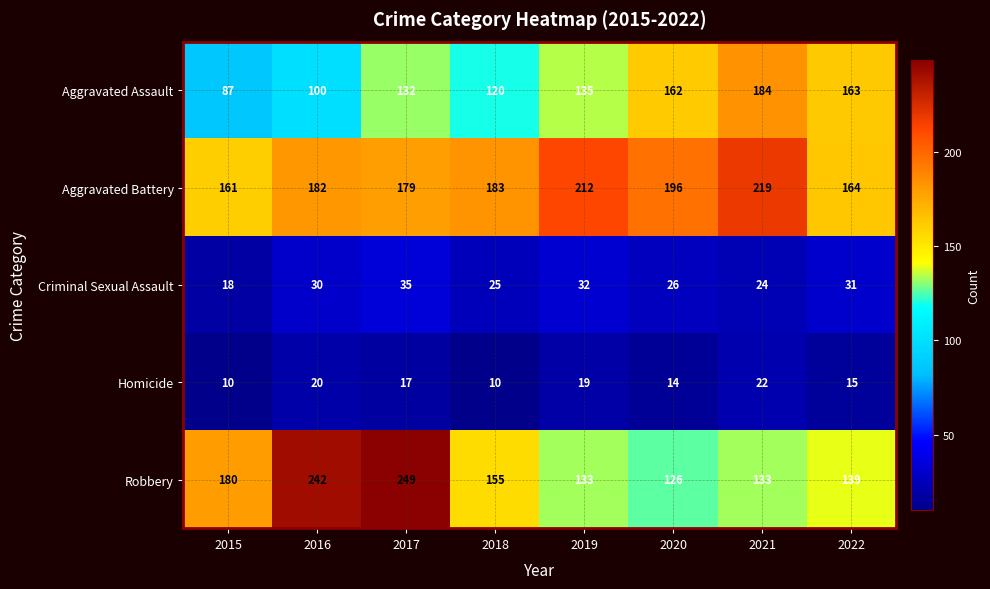

At how many categories does at least one series exceed 23?

8